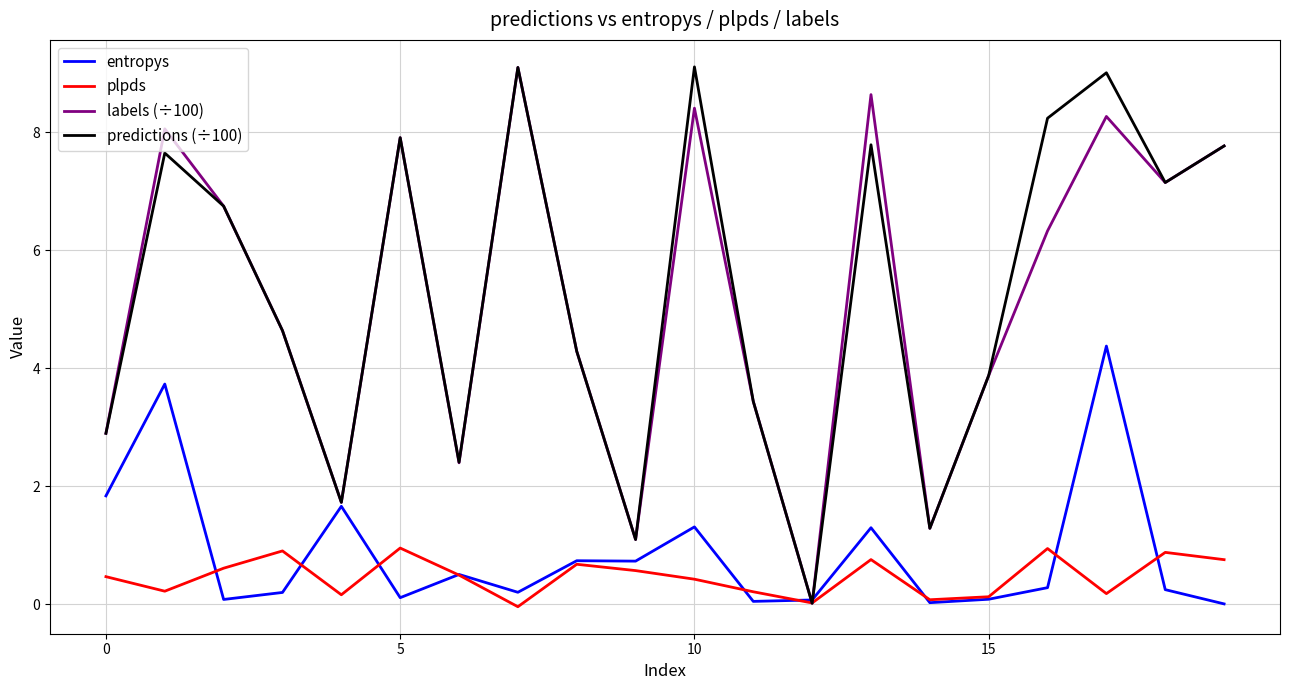

What is the greatest value displayed?

9.1